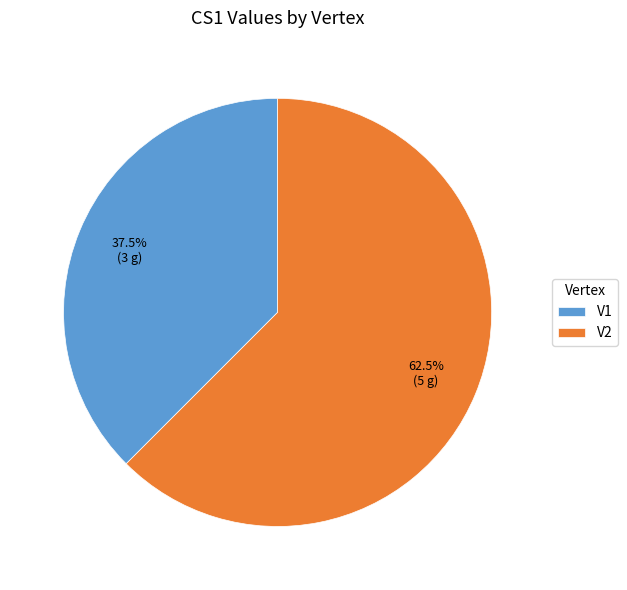

How many slices are in this pie chart?

2